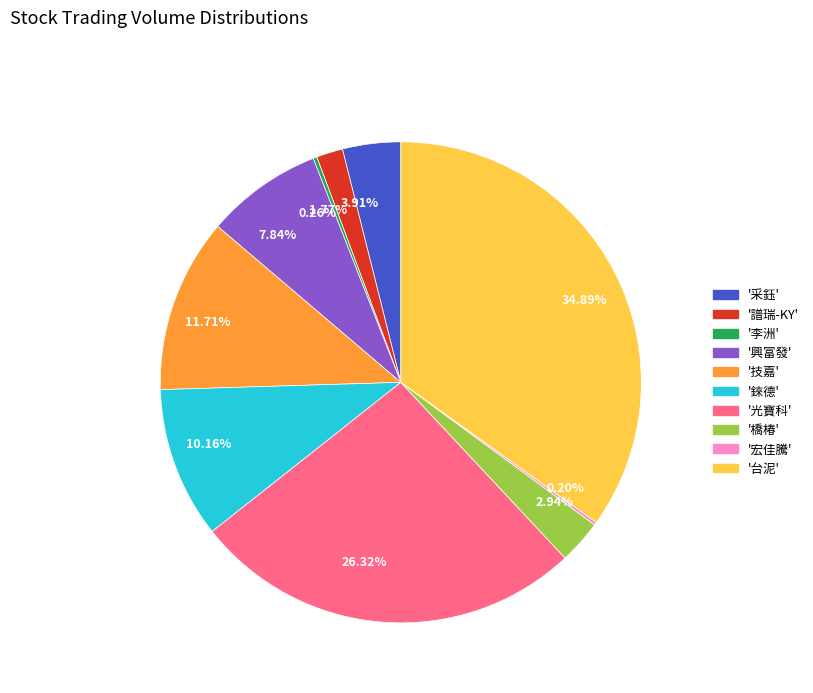

What is the largest slice in the pie chart?

'台泥'